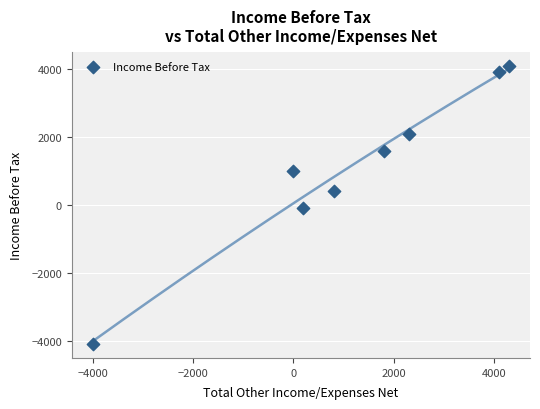

What is the average X value?

1188